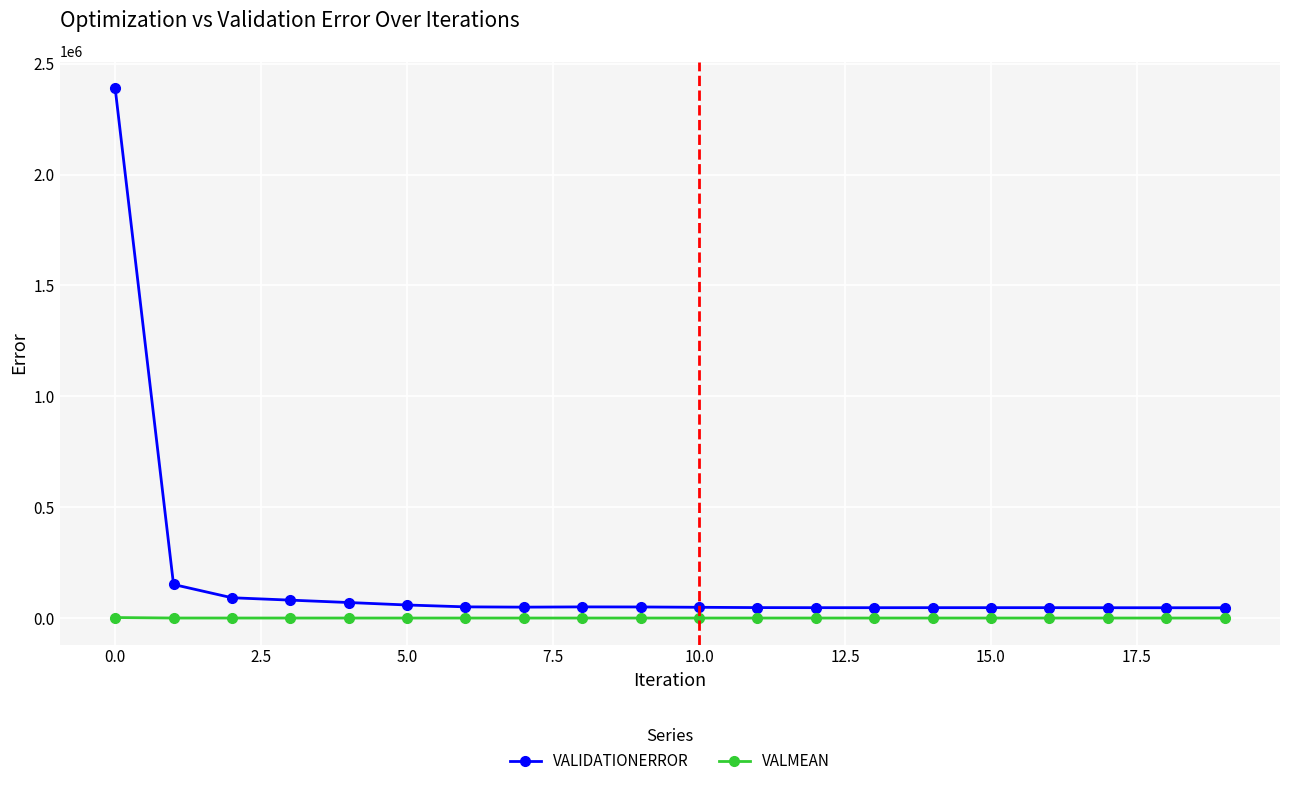

Which series has the widest spread of values?

VALIDATIONERROR